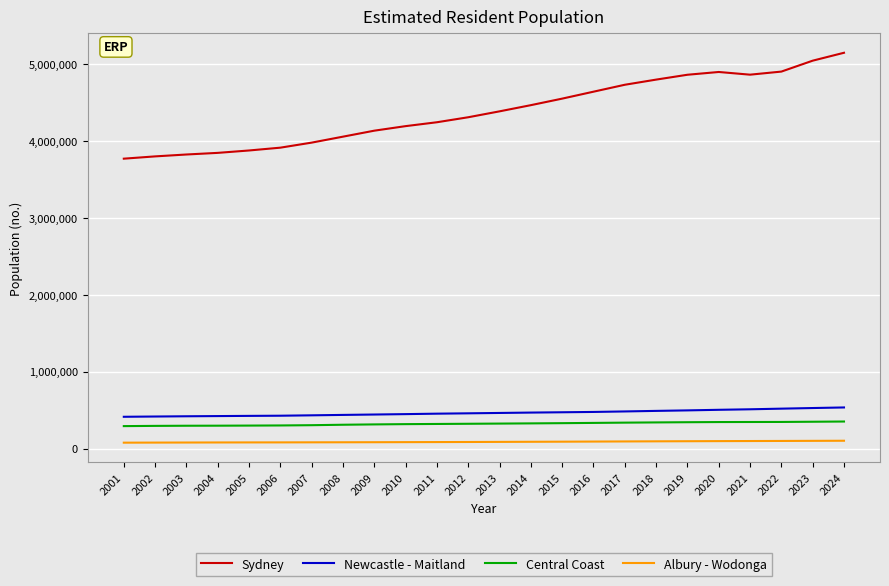

Rank the series by their maximum value, from highest to lowest.

Sydney, Newcastle - Maitland, Central Coast, Albury - Wodonga